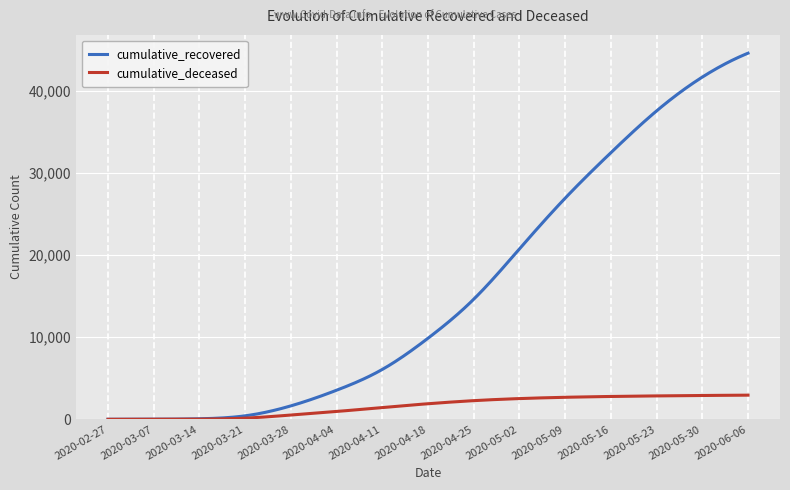

Which series has the largest range (max minus min)?

cumulative_recovered